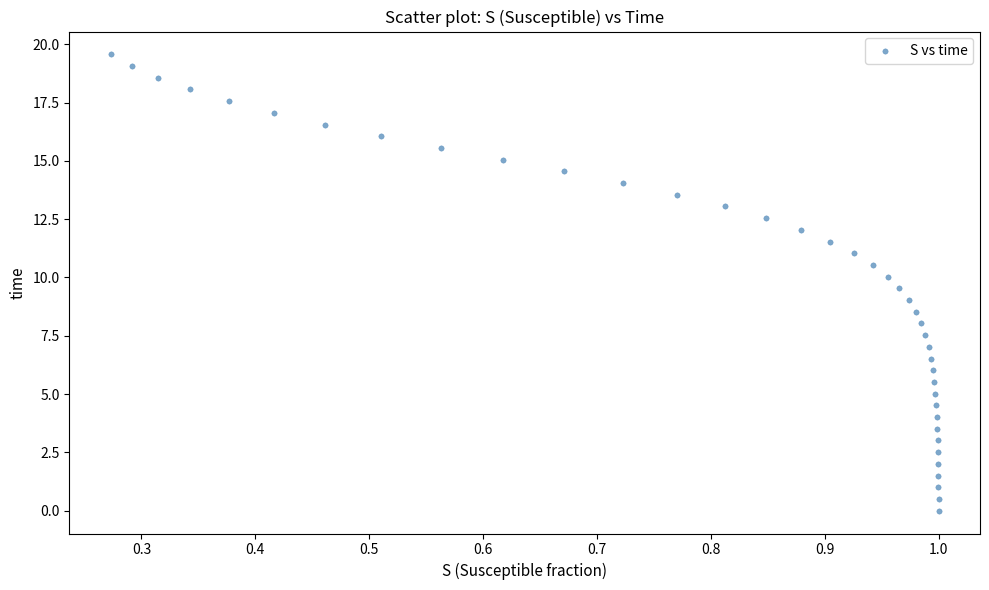

What is the range of Y values (max minus min)?

19.6